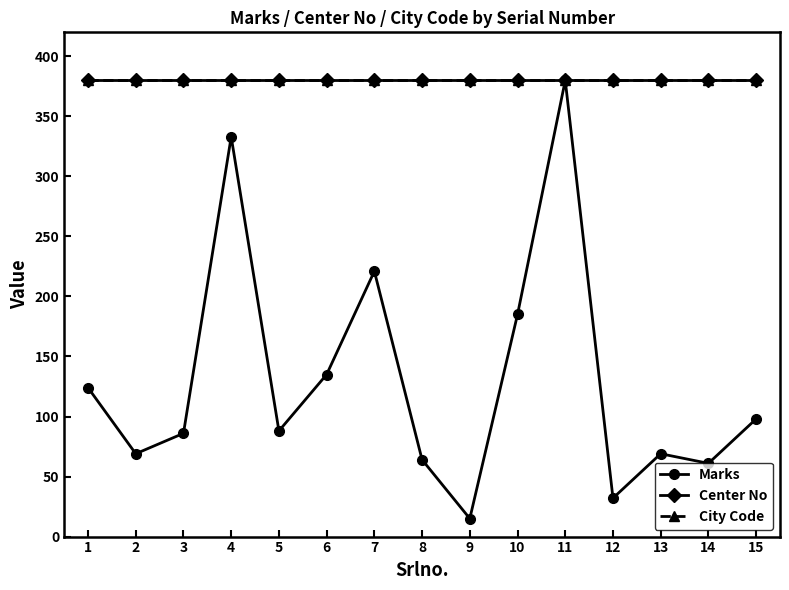

True or false: Marks and Center No intersect in this chart.

False